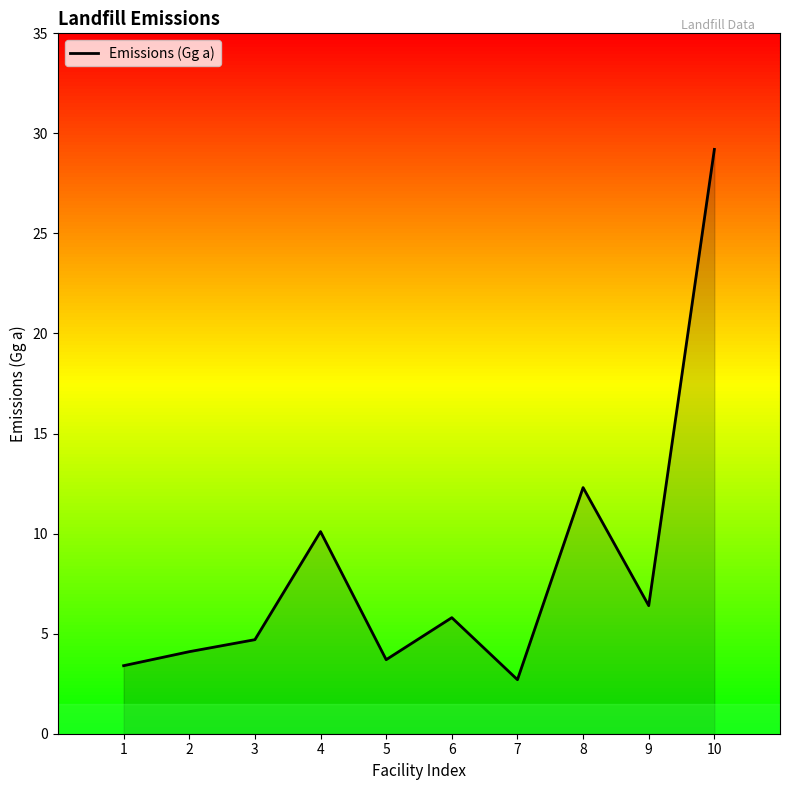

Reading right to left, what are all the values shown in this chart?

10=29.2	9=6.4	8=12.3	7=2.7	6=5.8	5=3.7	4=10.1	3=4.7	2=4.1	1=3.4